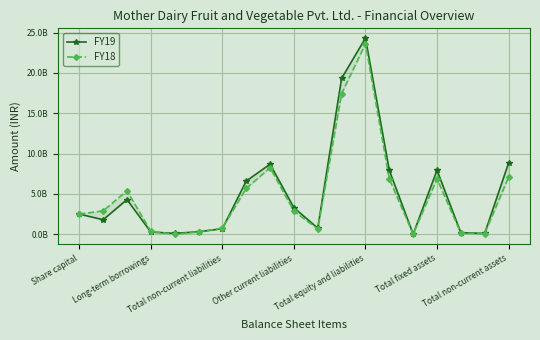

What is the lowest value of the FY18 series?

14000000